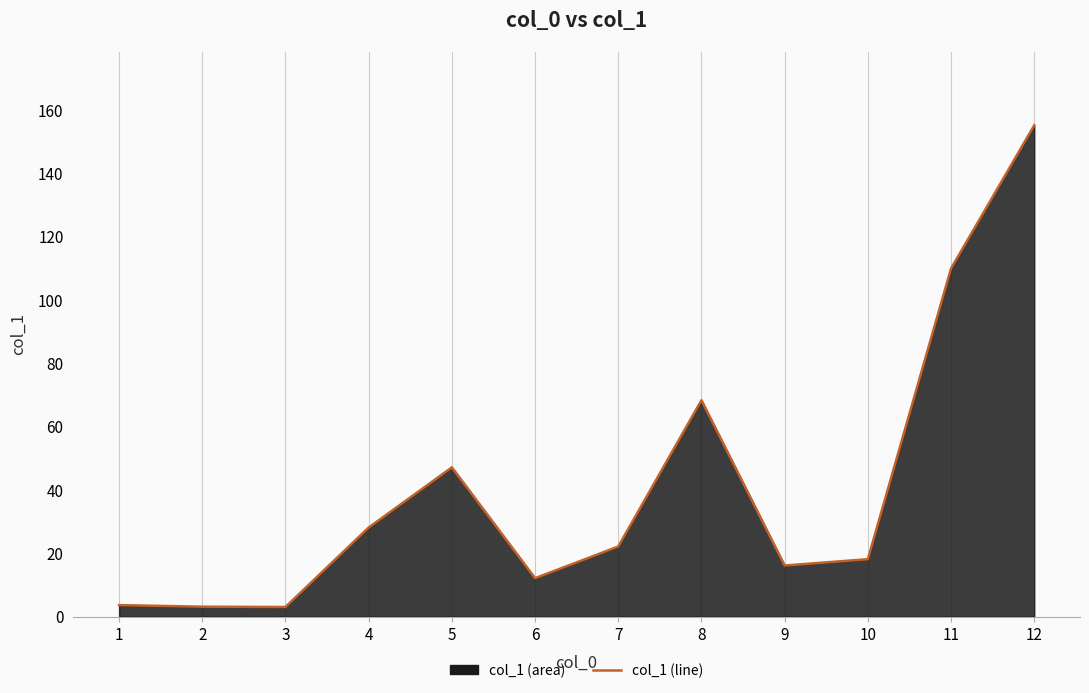

What is the difference between the values at 8 and 1?

64.7